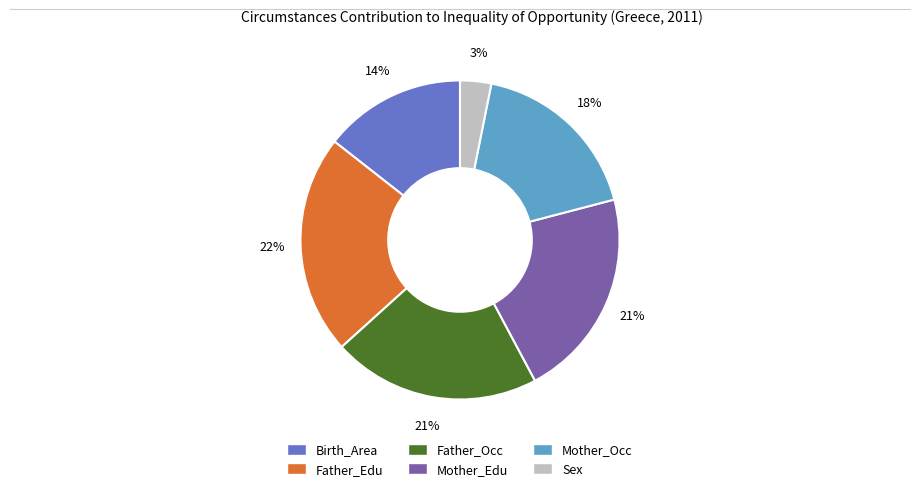

How many segments does this pie chart have?

6